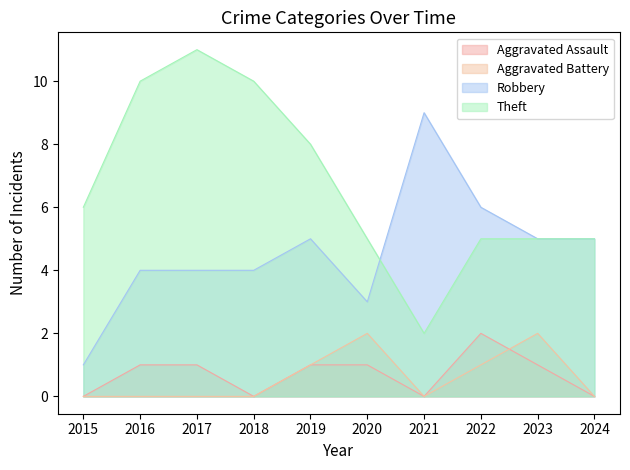

At which label does Robbery reach its peak?

2021